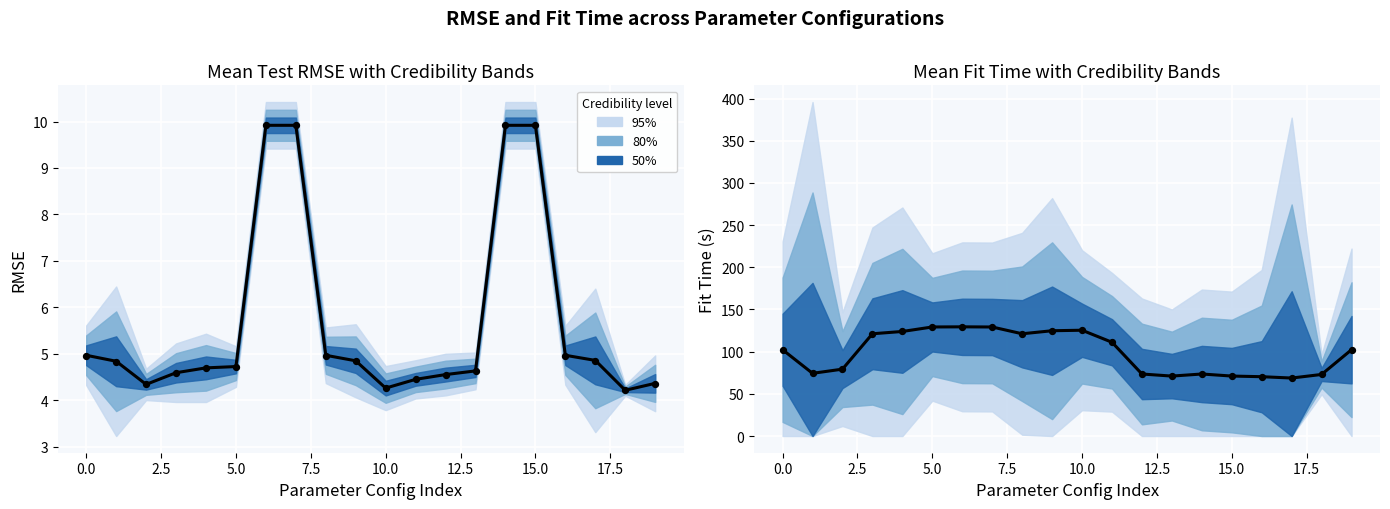

Which series reaches the maximum Y coordinate?

mean_fit_time